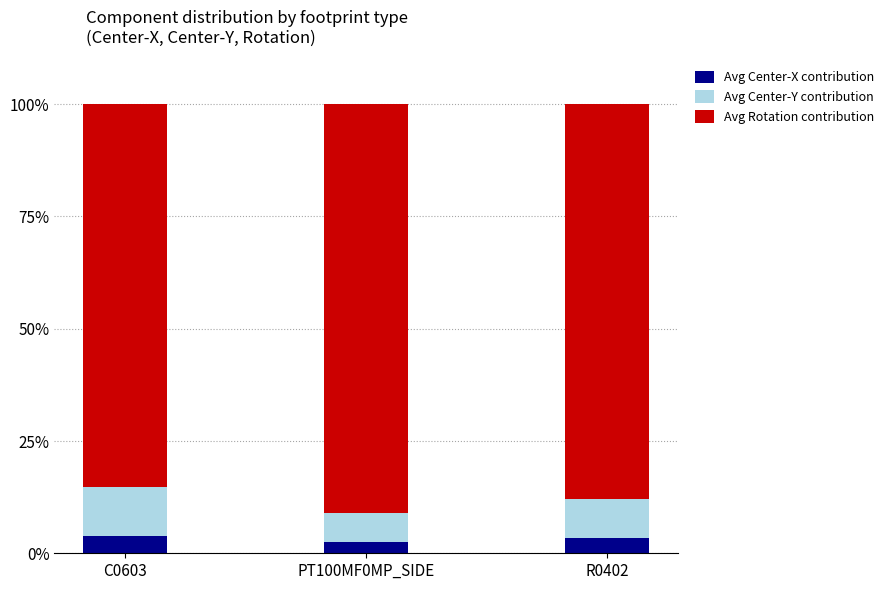

Reading right to left, transcribe the values for Avg Center-X contribution.

3.5	2.4	3.9